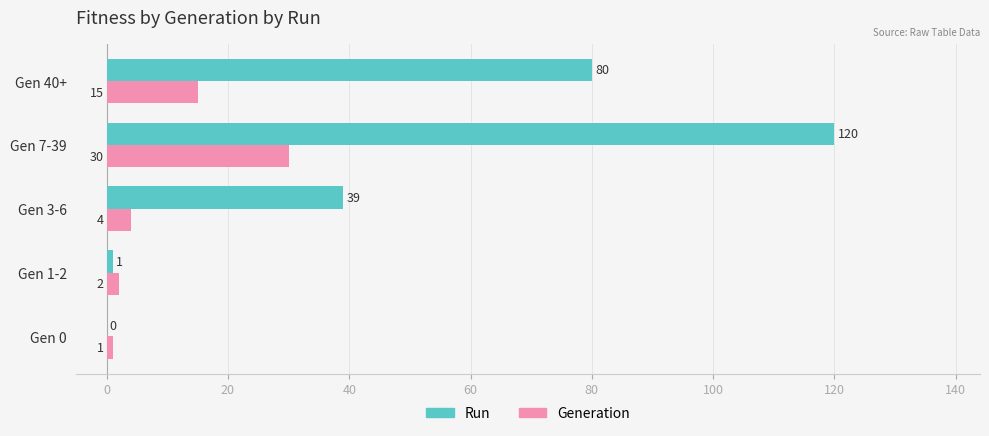

What is the greatest value displayed?

120